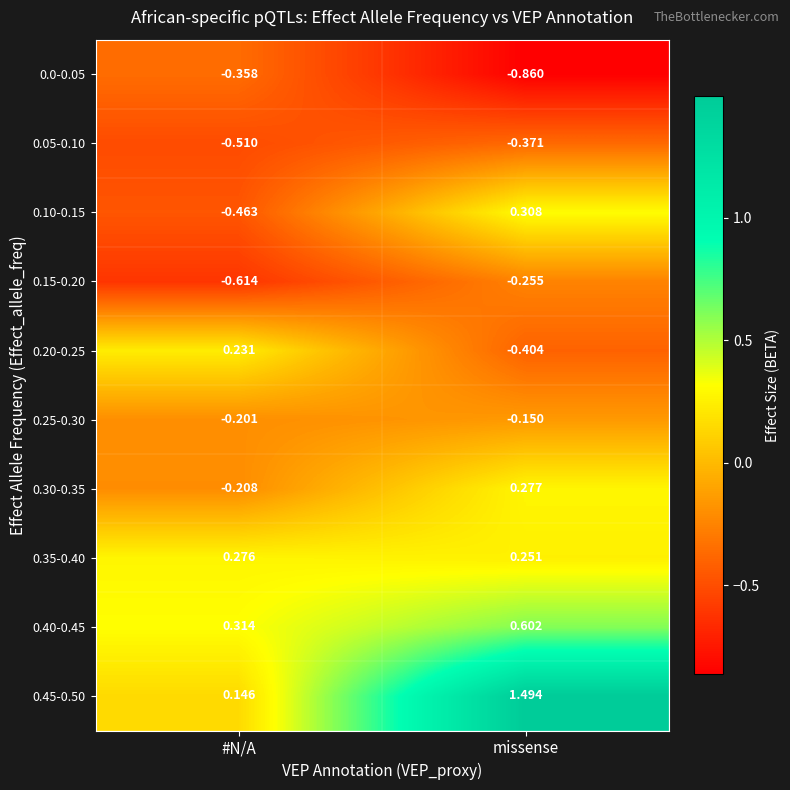

At which category does the chart reach its peak across all series?

missense